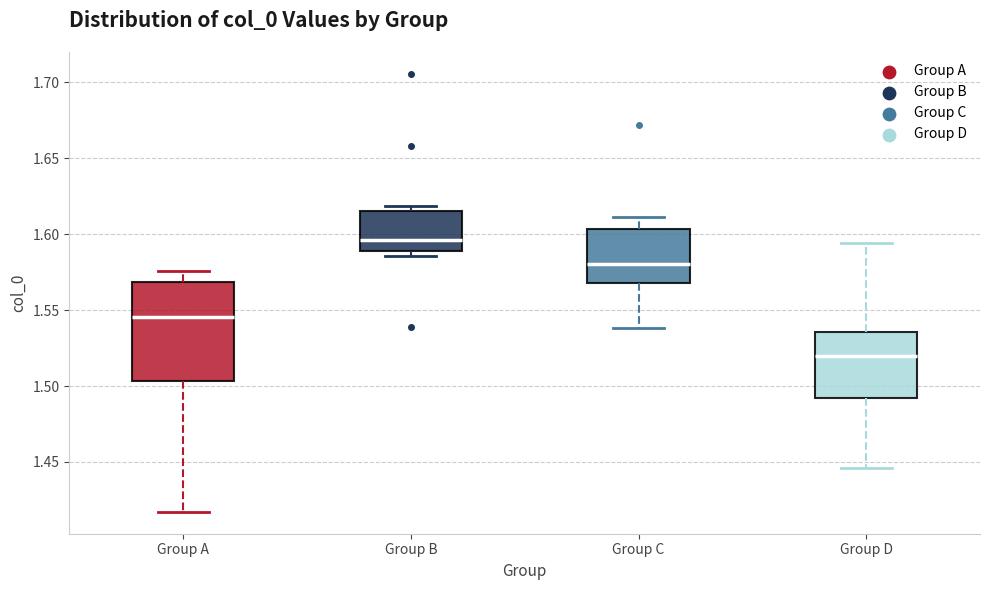

Comparing the boxes themselves (not the whiskers), which one is the tallest?

Group A